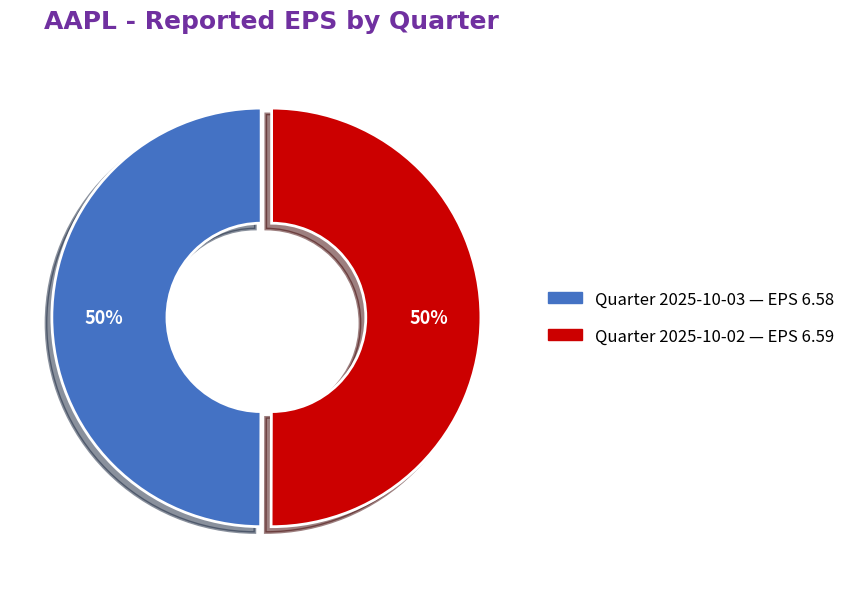

To the nearest percent, what is the average slice percentage?

50%